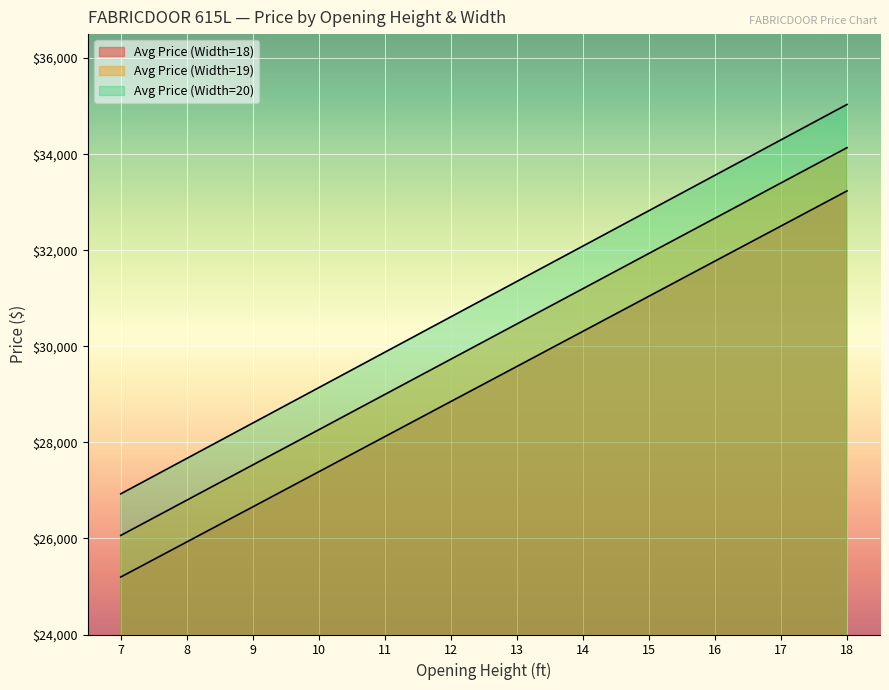

At which label does Avg Price (Width=18) first exceed 29581?

14